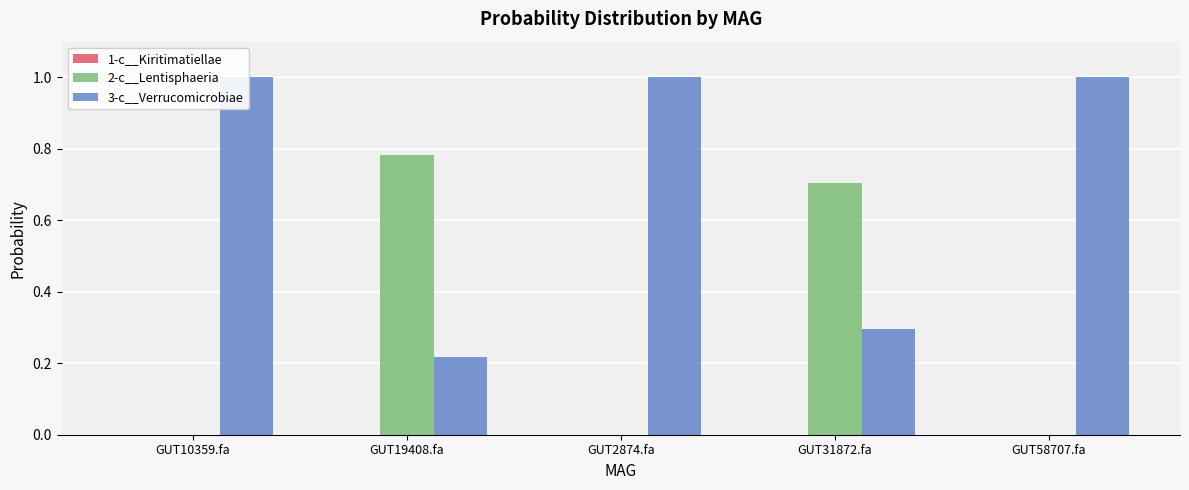

What is the maximum value shown in the chart?

1.0